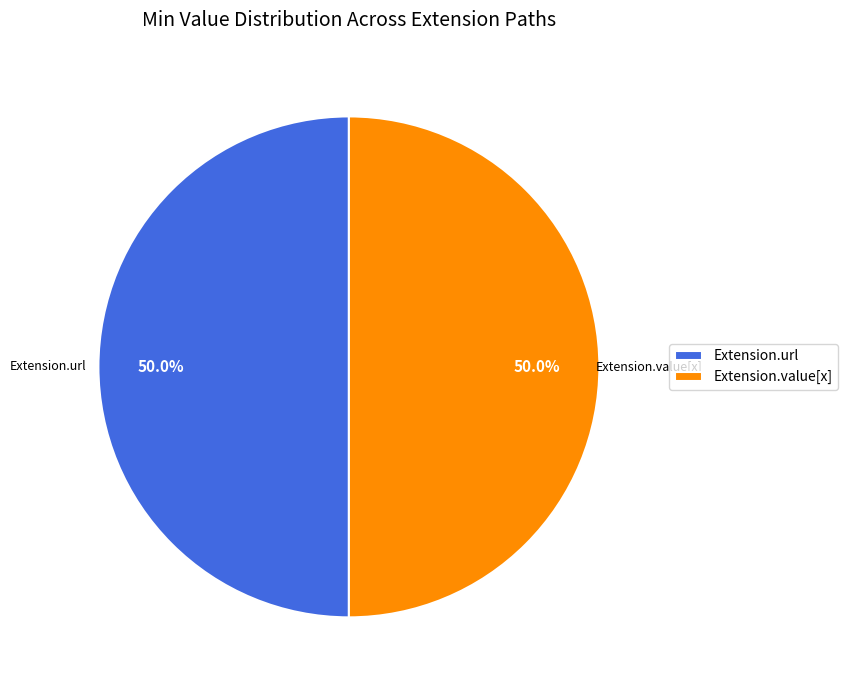

What is the ratio of the value at Extension.value[x] to the value at Extension.url?

1.0